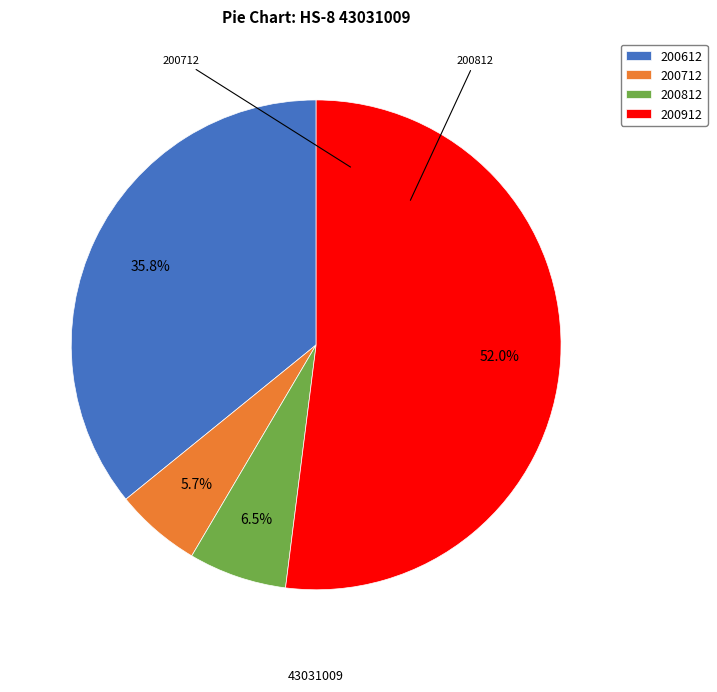

Which slice is the smallest?

200712